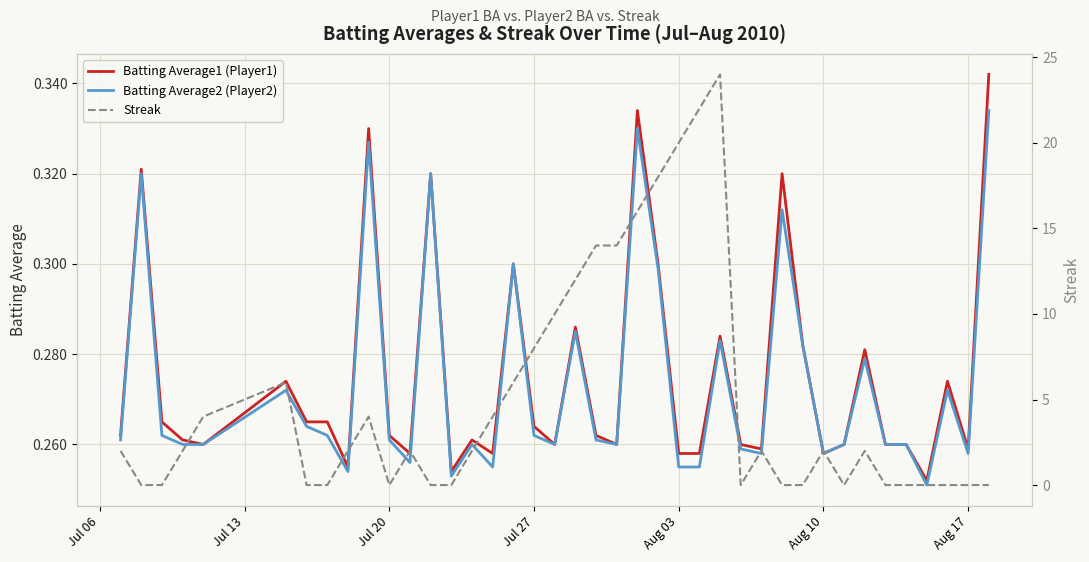

True or false: Streak has more than 1 interior local peaks.

True